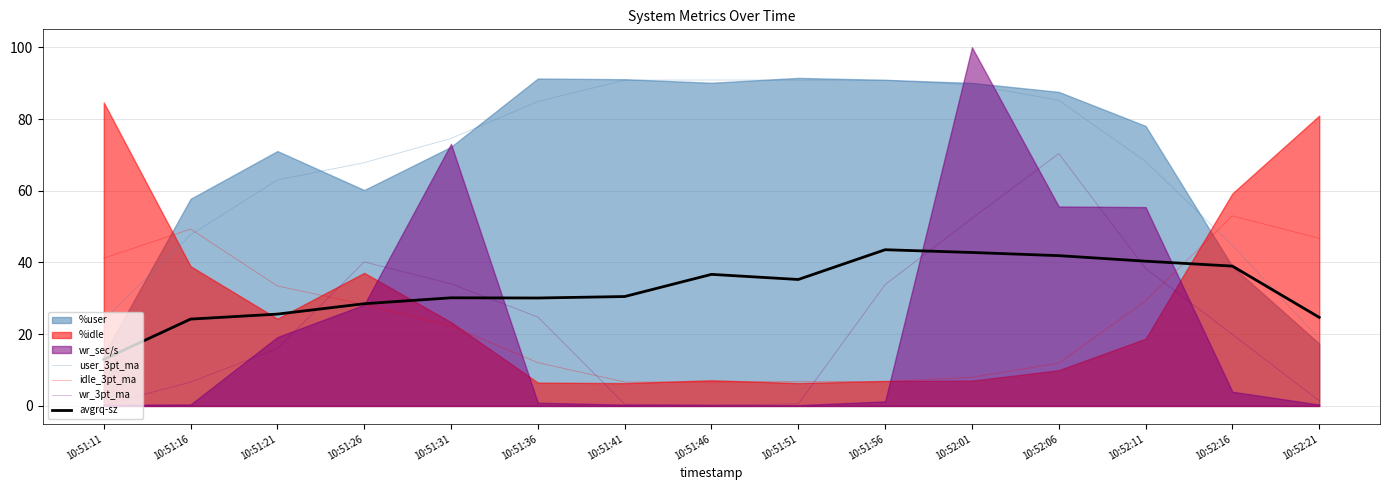

The value of avgrq-sz at 10:51:51 is 35.3. True or false?

True